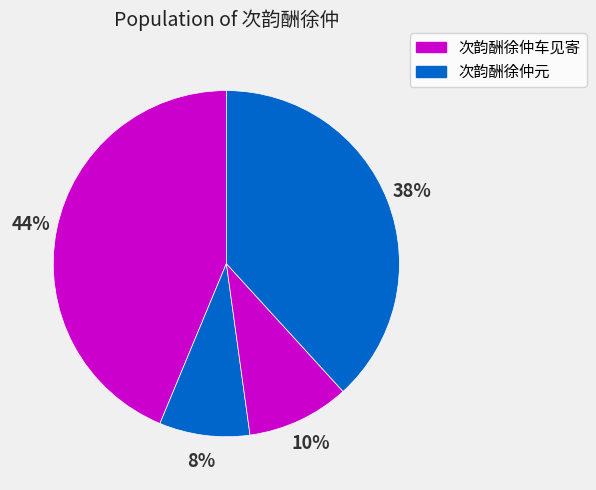

How many slices are in this pie chart?

4